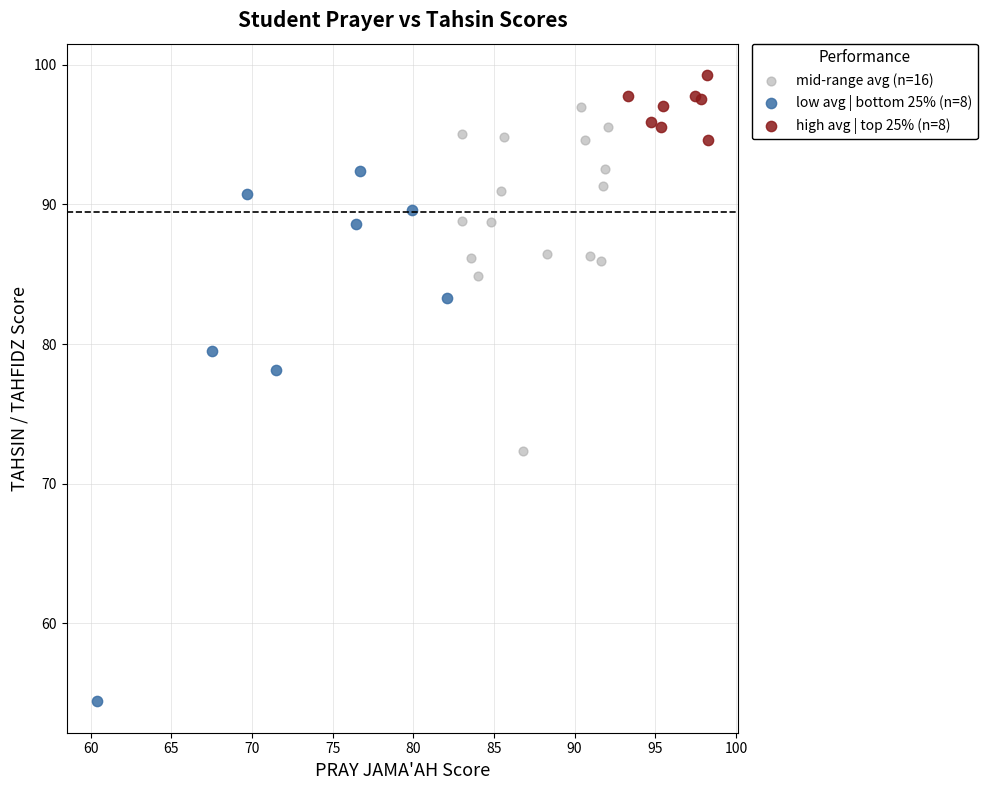

Which series contains the highest Y value?

high avg | top 25% (n=8)